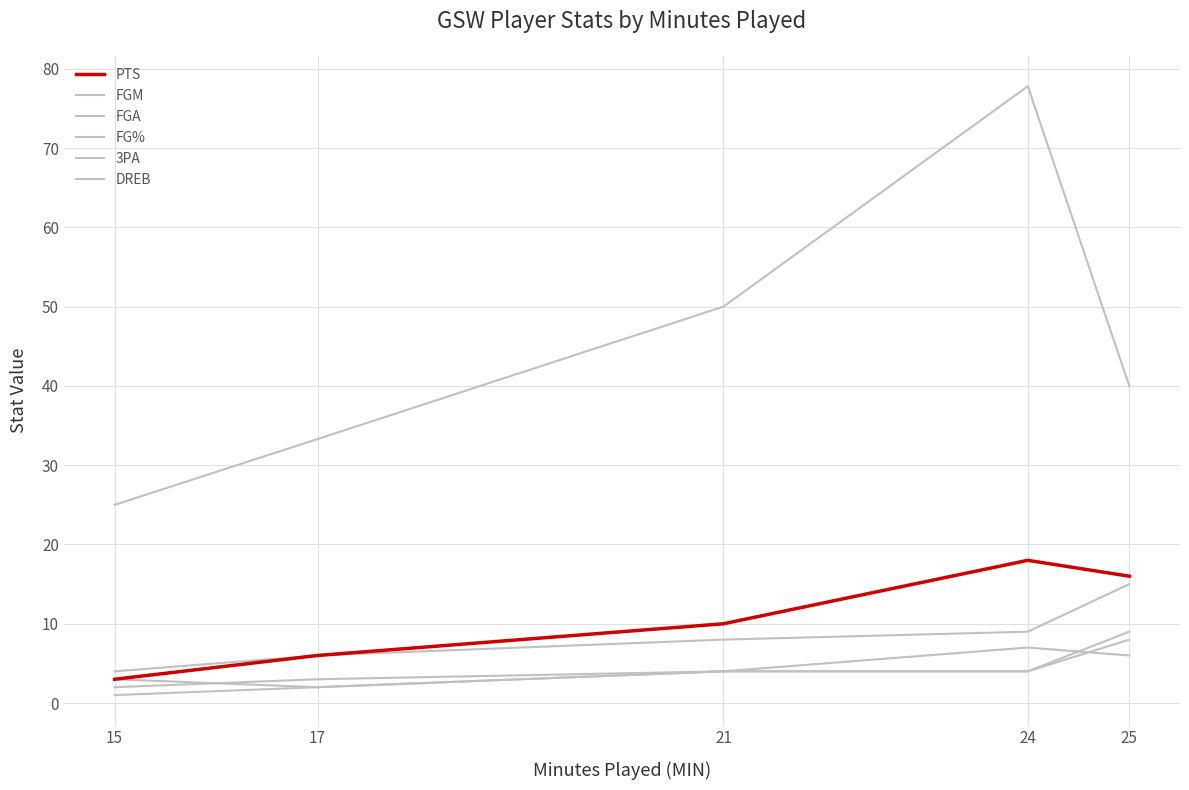

Where is the first local maximum for PTS?

24